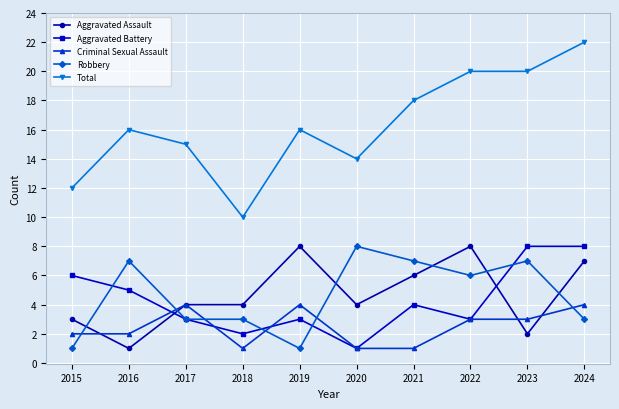

What is the smallest value displayed?

1